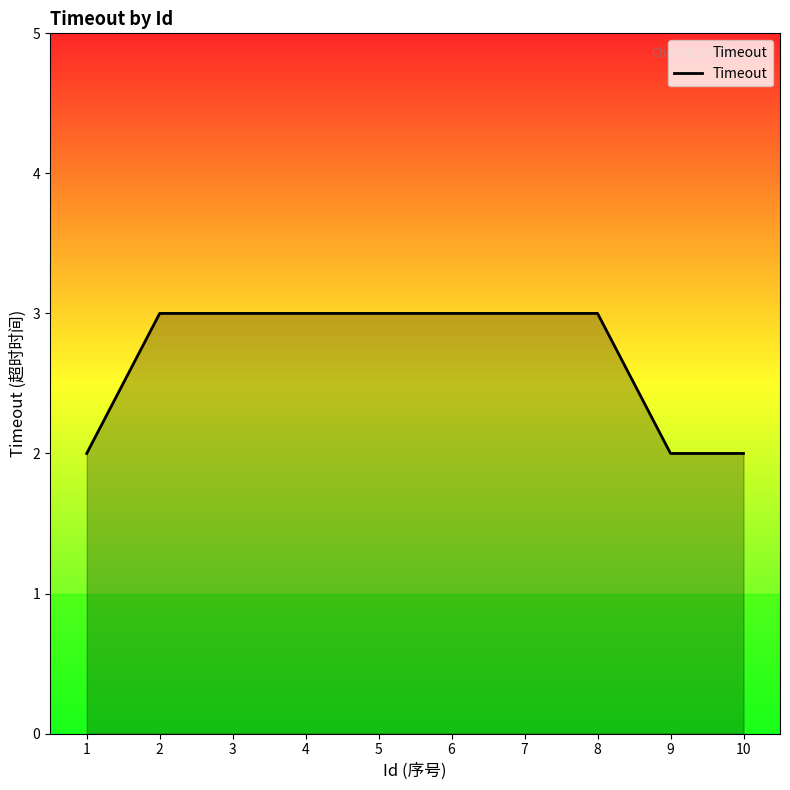

The value at 1 is 1. True or false?

False